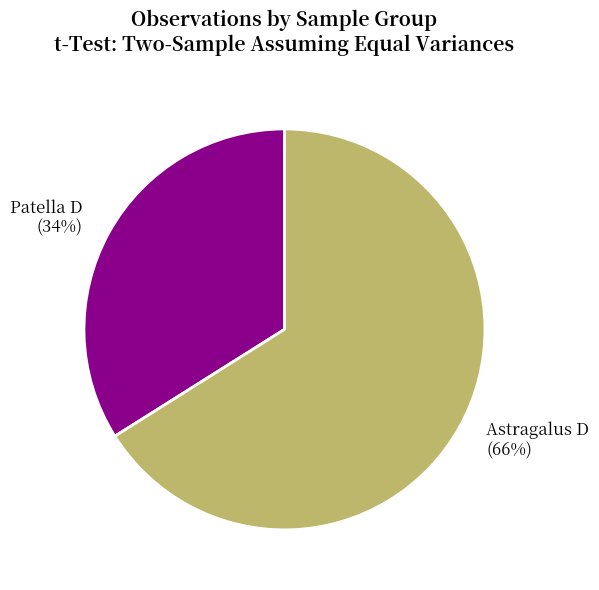

Do Patella D and Astragalus D together represent more than half of the pie?

Yes